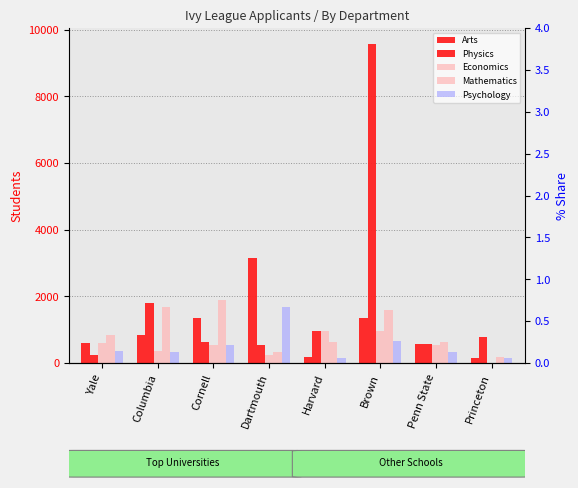

What is the sum of the Psychology values at Yale and Brown?

1008.0